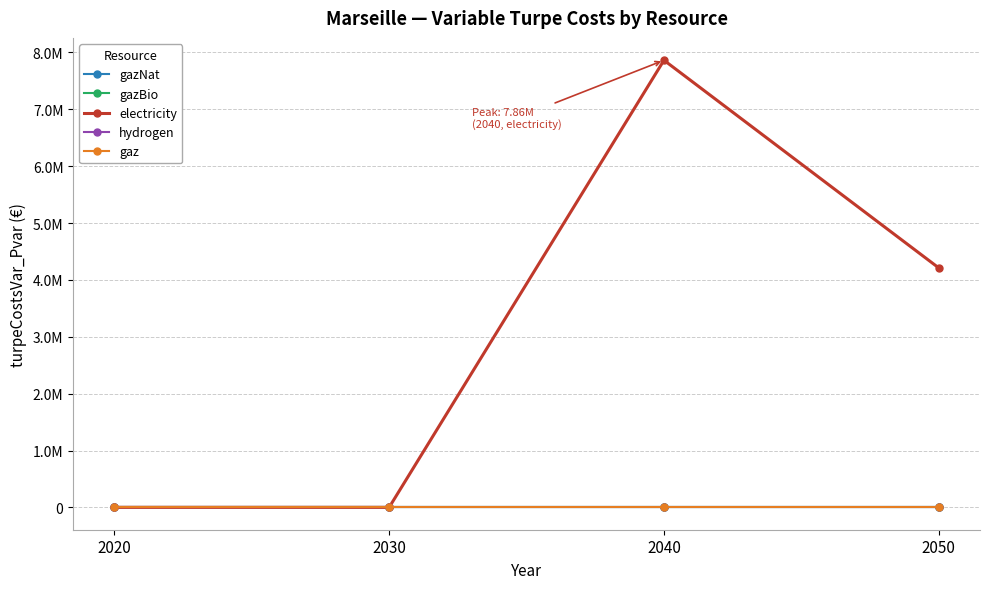

Which series has the largest total across all categories?

electricity